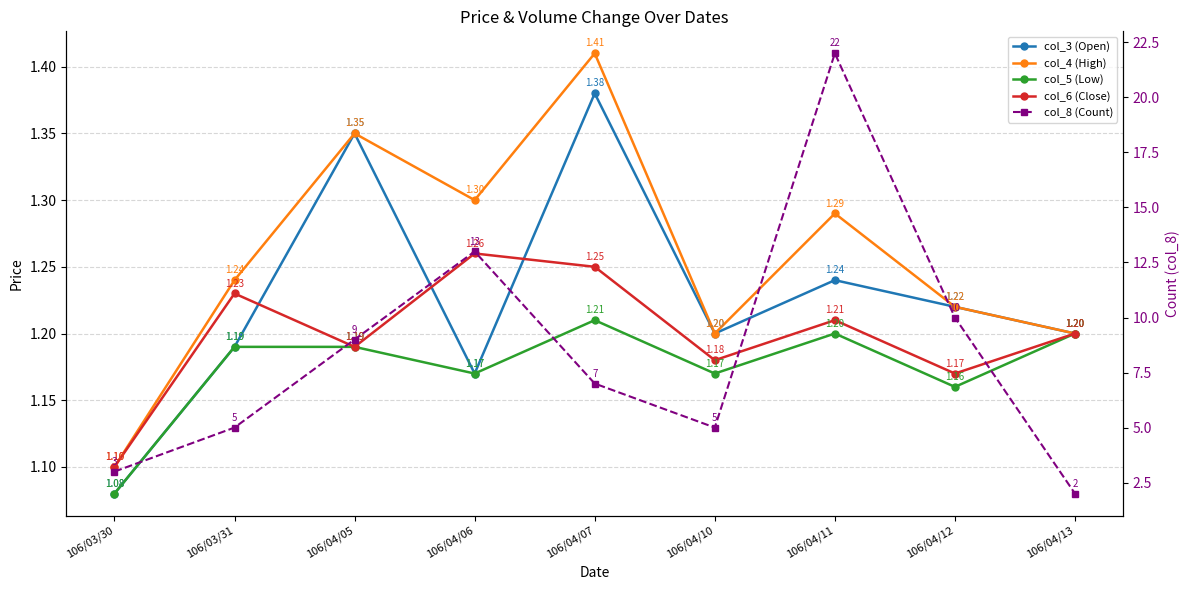

What is the total value across all series at 106/04/07?

12.2